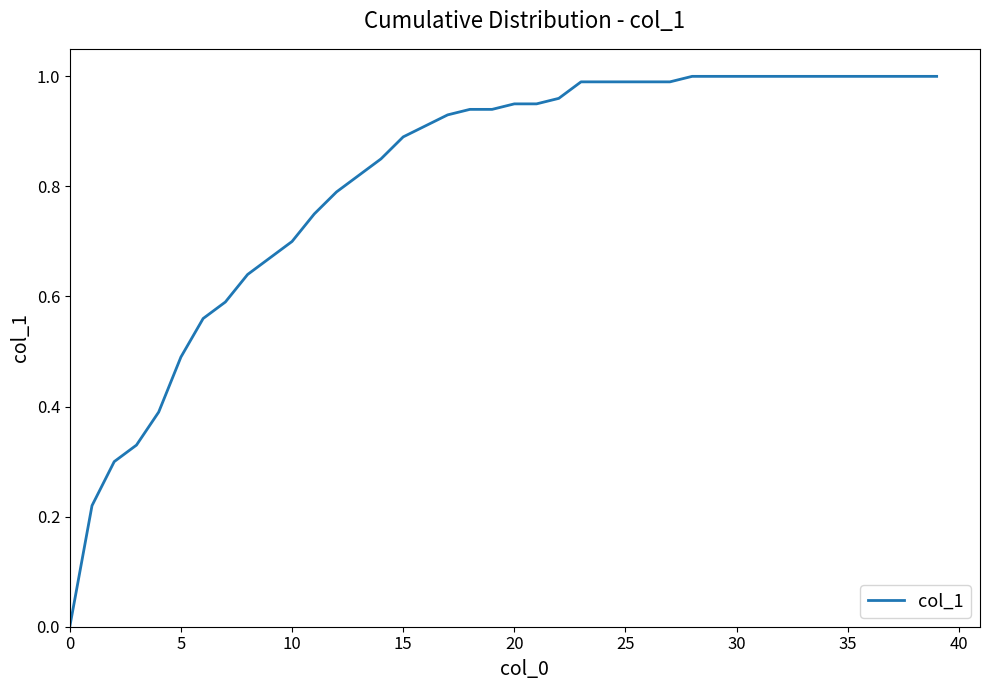

Does the chart have visible grid lines?

No